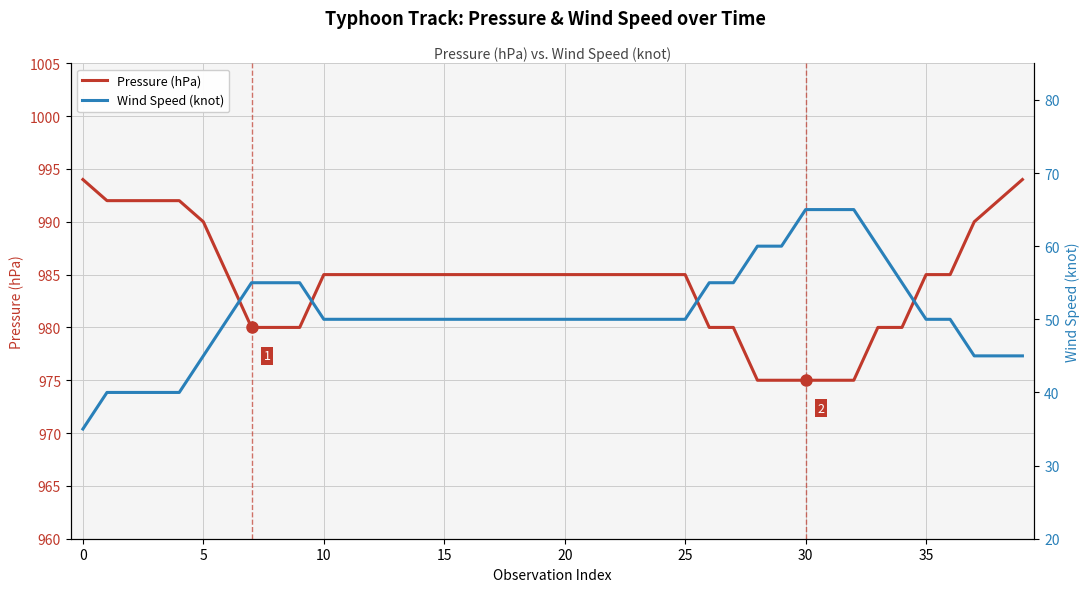

Does the chart have visible grid lines?

Yes